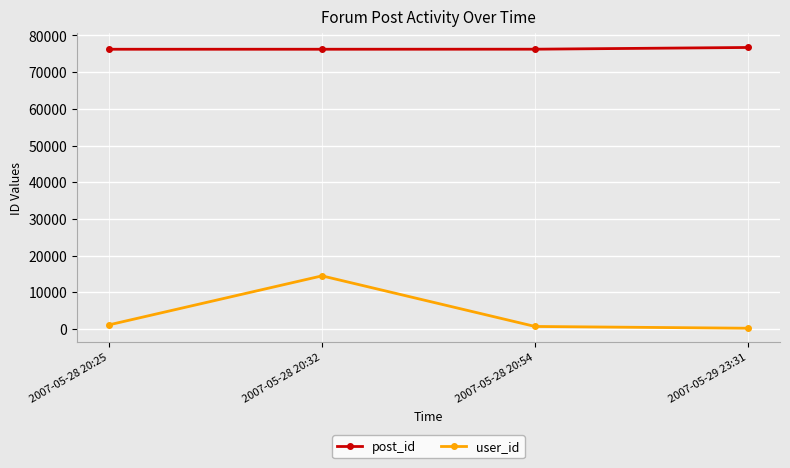

Rank the series at 2007-05-28 20:25 from highest to lowest value.

post_id, user_id